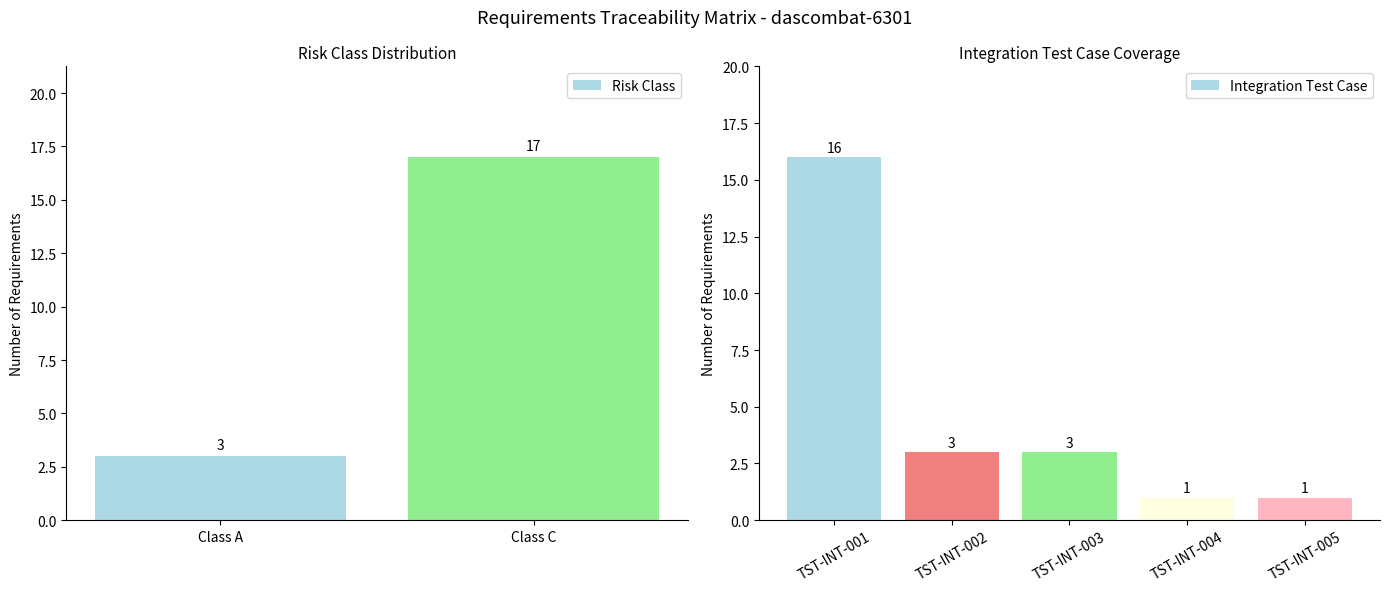

What is the sum of all Risk Class values?

20